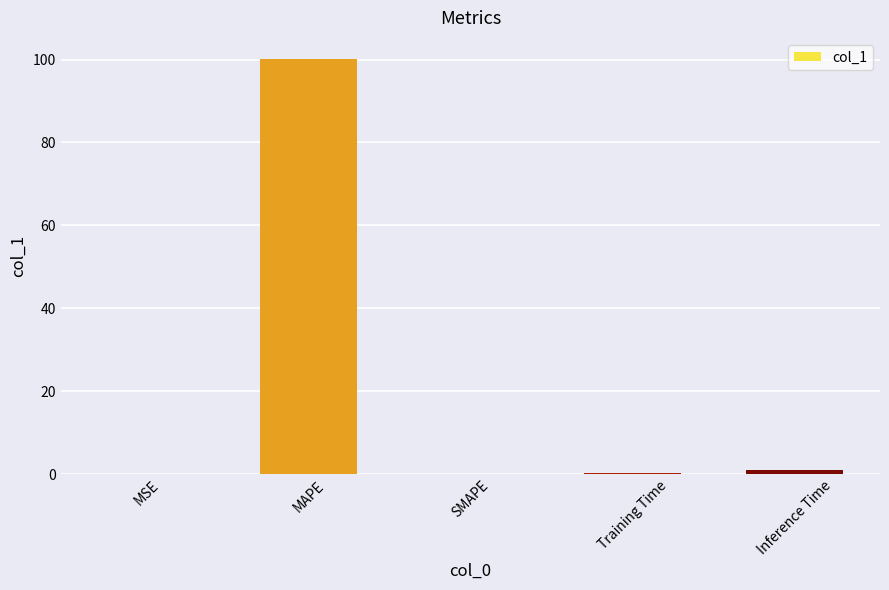

Is it true that the value at SMAPE is 0.0?

True